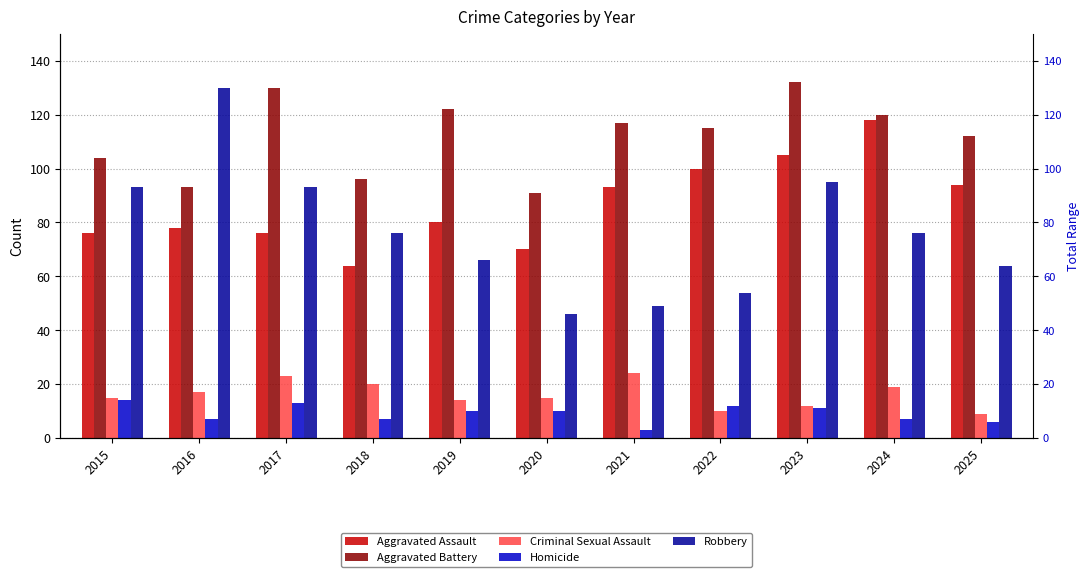

The value of Criminal Sexual Assault at 2017 is 23. True or false?

True